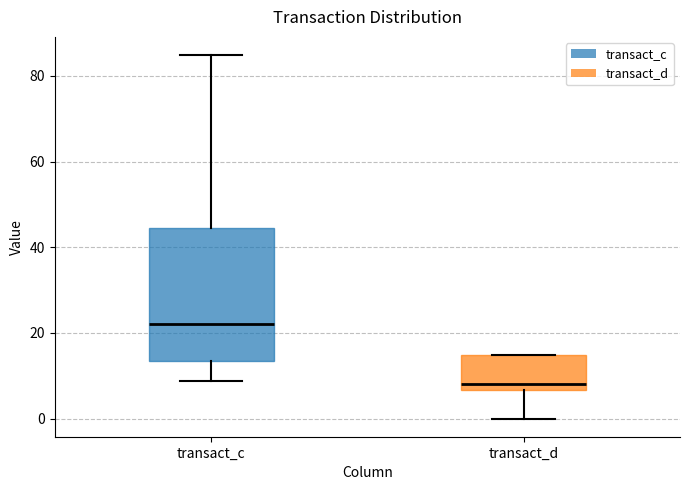

Reading left to right, read every box against the y-axis: the position of its median line, the range the box covers, and the ends of its whiskers. The values are not printed on the chart, so give them approximately, as read against the axis.

transact_c: median 22, box 14 to 44, whiskers 8 to 84
transact_d: median 8, box 6 to 14, whiskers 0 to 14